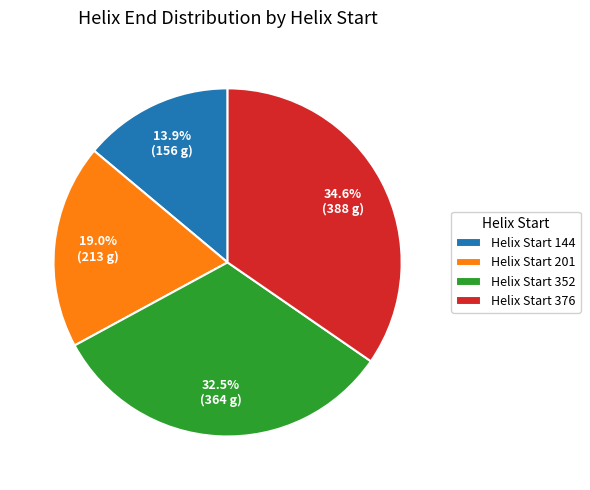

What is the ratio of the value at Helix Start 376 to the value at Helix Start 201?

1.8